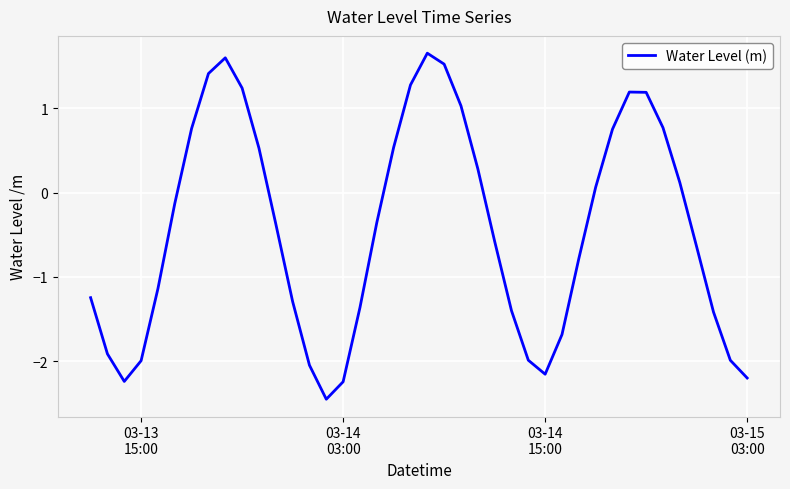

What is the sum of all values?

-17.7